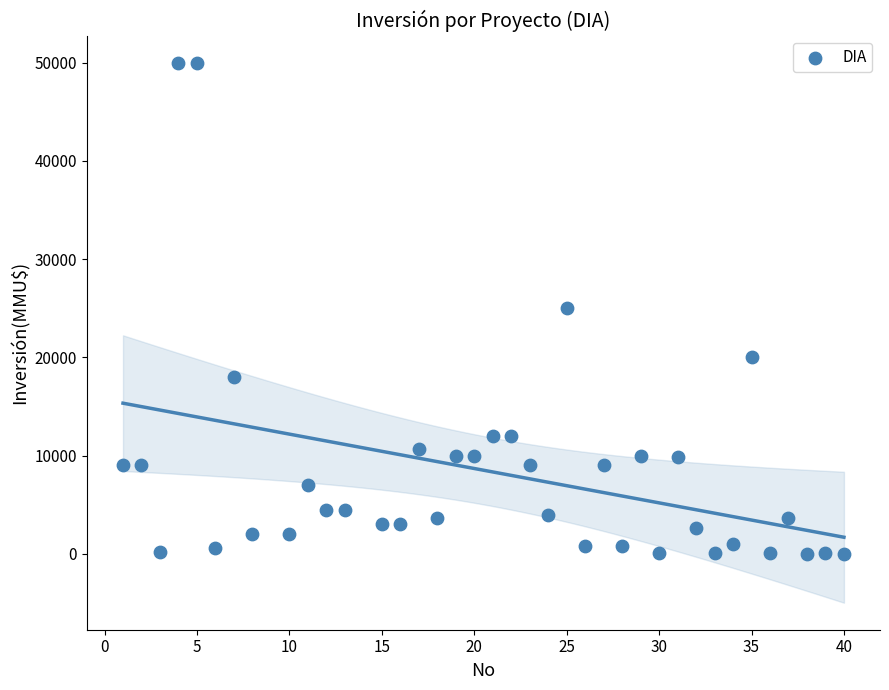

What is the range of X values (max minus min)?

39